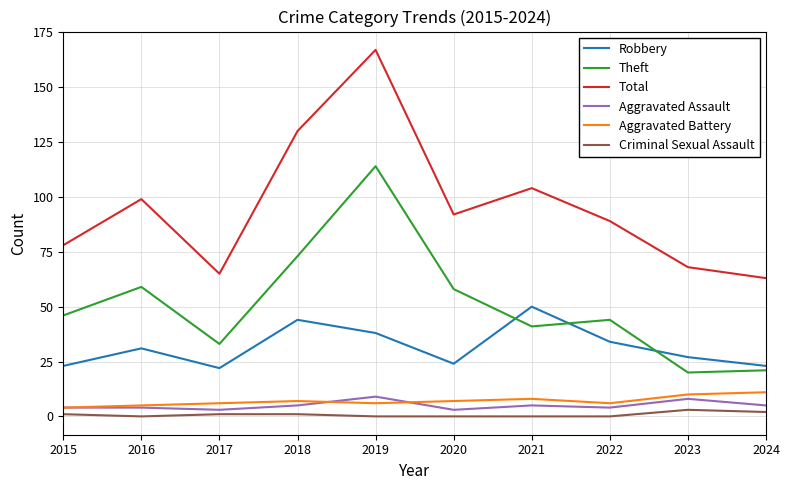

What is the sum of the Aggravated Assault values at 2020 and 2023?

11